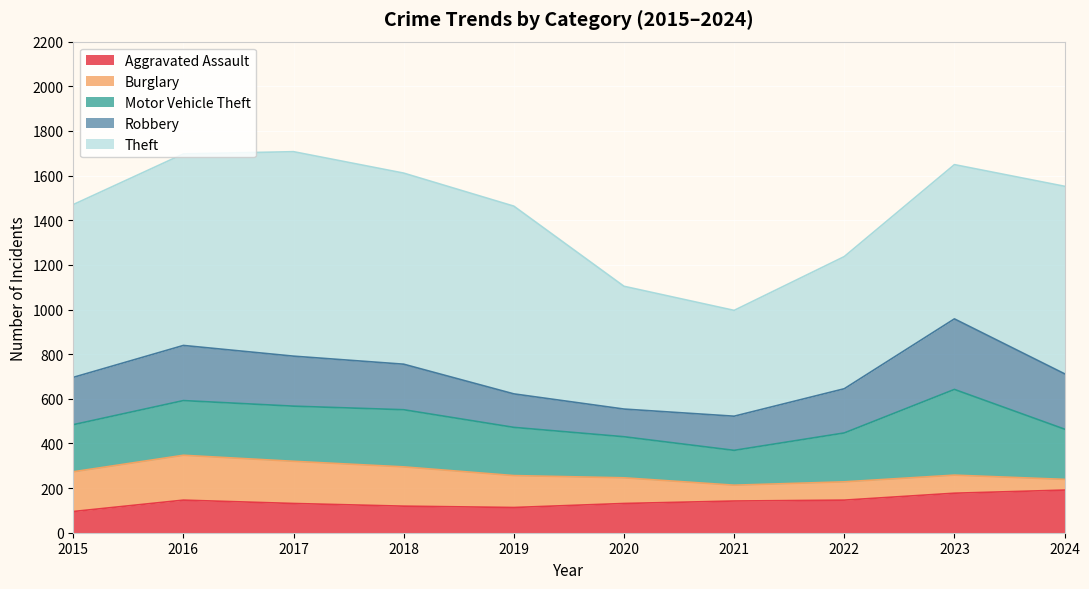

Is the value of Aggravated Assault at 2021 greater than the value of Robbery at 2023?

No